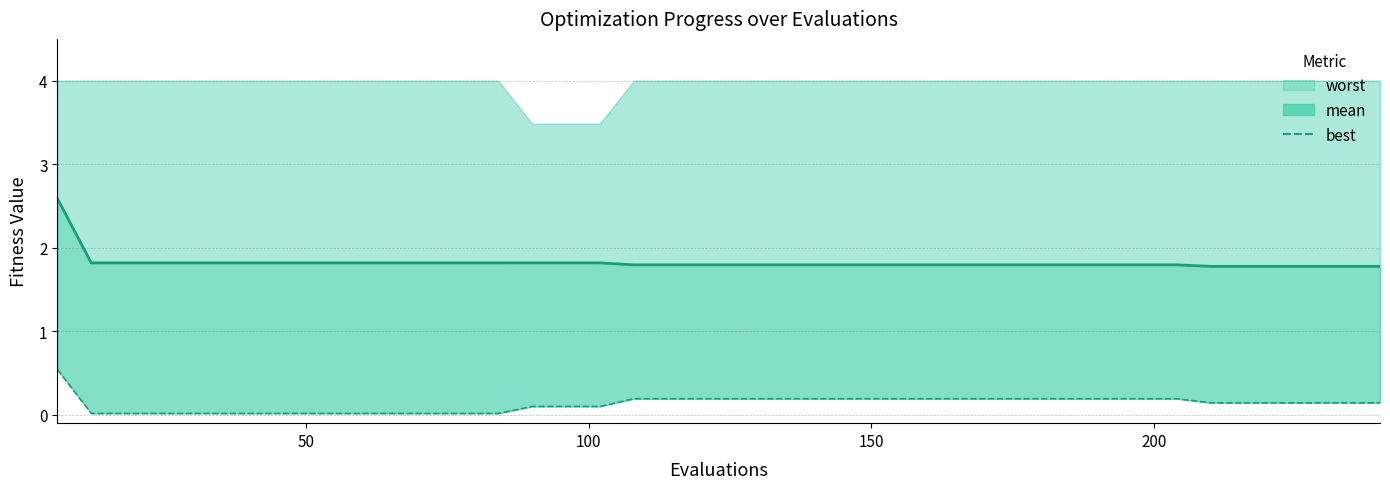

True or false: mean (line) and best cross at least once.

False